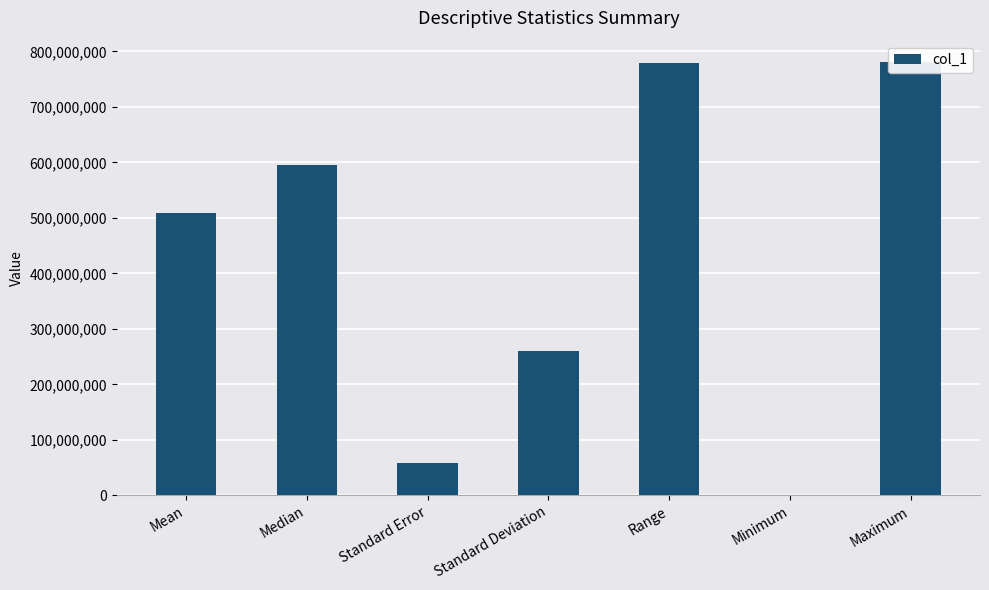

Where is the data nearest to the value 390861500?

Mean